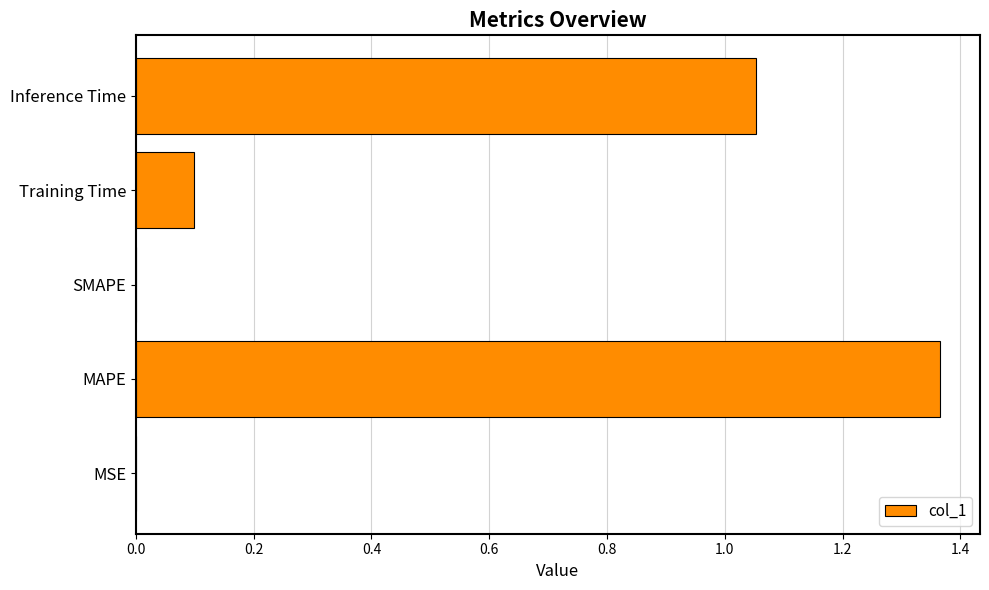

Which has a higher value, MAPE or Training Time?

MAPE